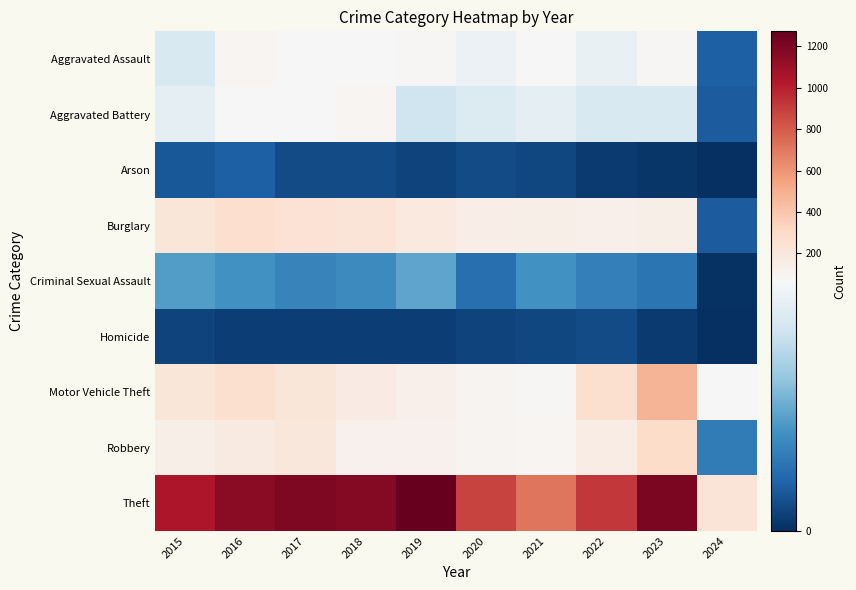

What is the difference between the highest and lowest values at 2023?

1201